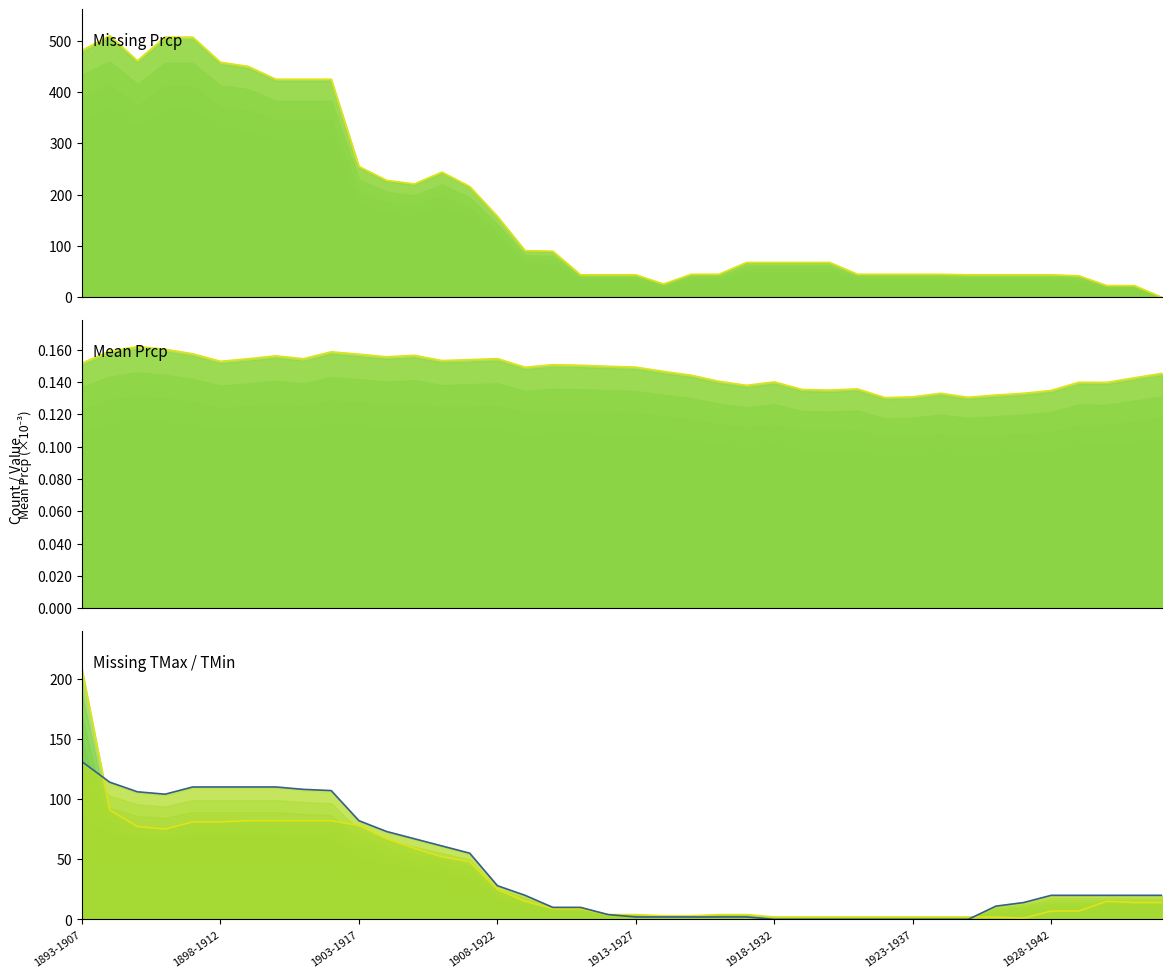

How many interior local valleys does the Missing TMin (outline) series have?

1